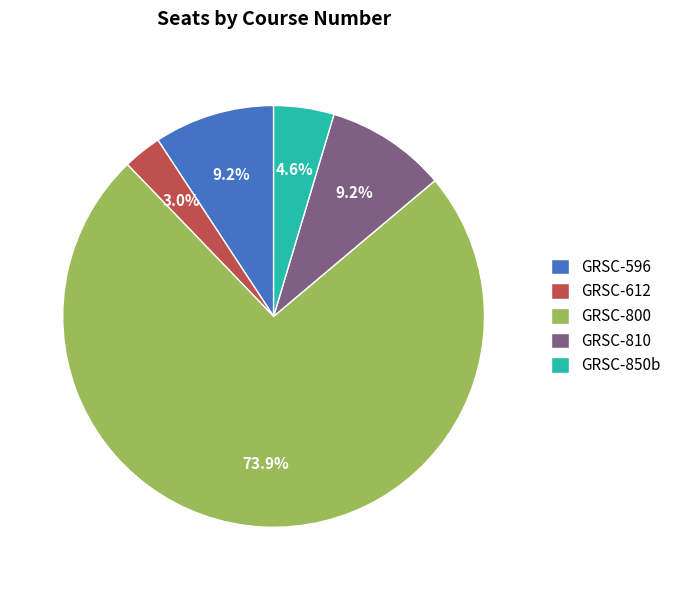

Between GRSC-800 and GRSC-810, which is larger?

GRSC-800